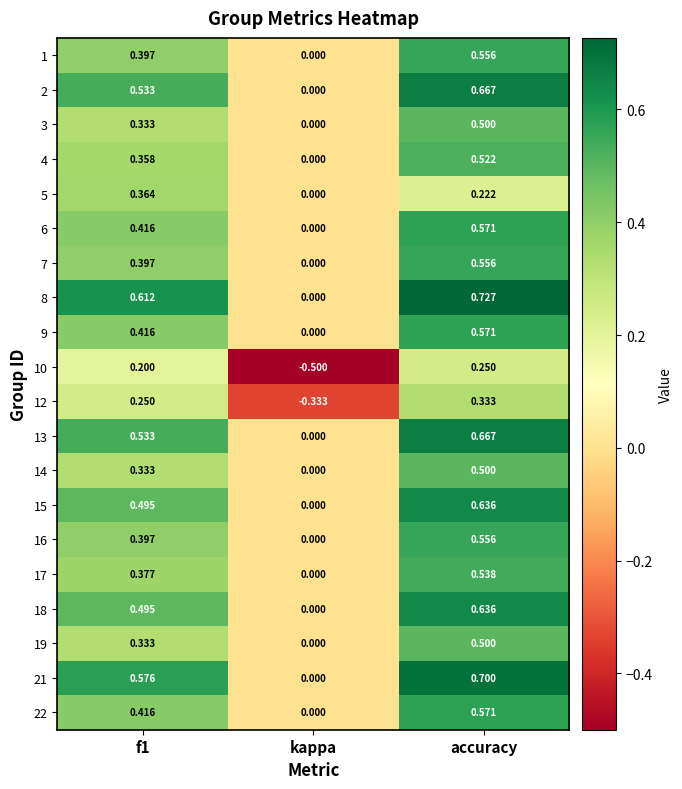

At which category does the chart reach its peak across all series?

accuracy